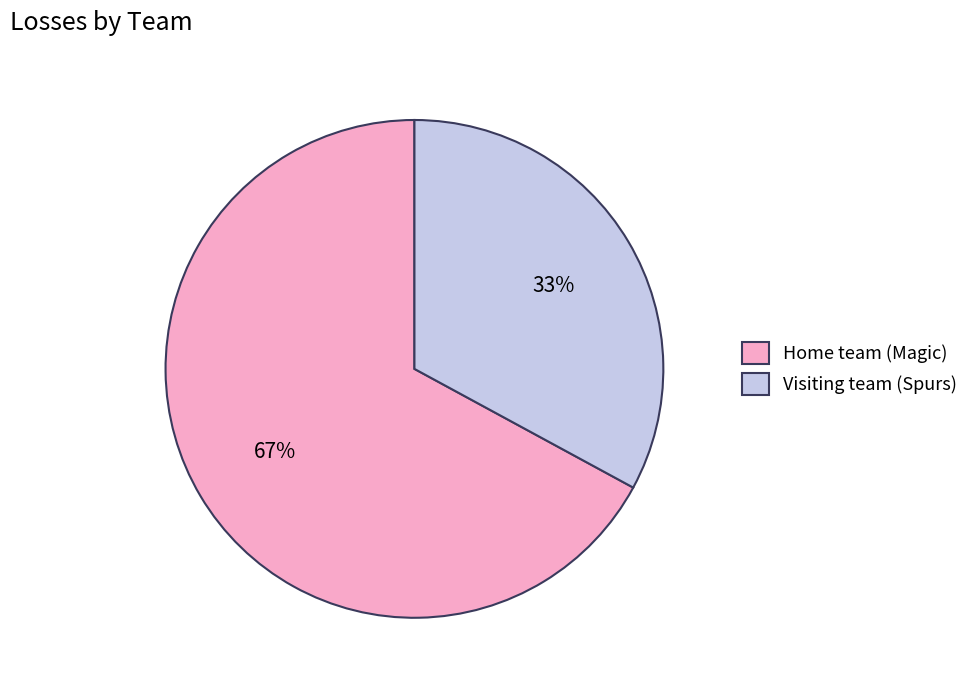

How many segments does this pie chart have?

2